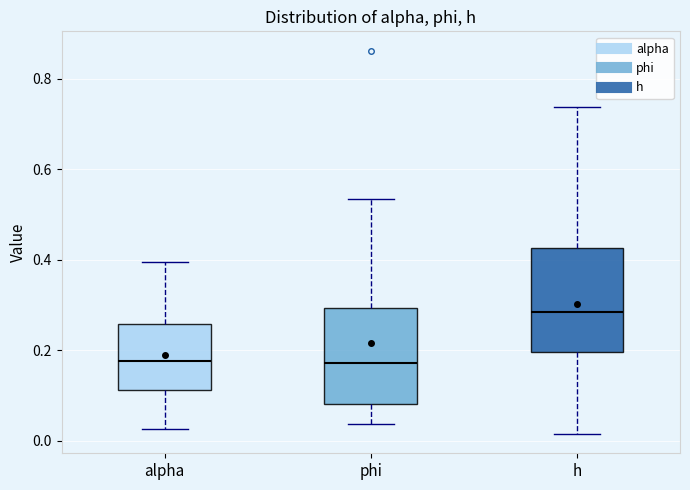

Reading left to right, transcribe this box plot: for each box, give where its median line is, the range the box spans, and where its two whiskers end, as read against the y-axis. The values are not printed on the chart, so give them approximately, as read against the axis.

alpha: median 0.18, box 0.12 to 0.26, whiskers 0.02 to 0.40
phi: median 0.18, box 0.08 to 0.30, whiskers 0.04 to 0.54
h: median 0.28, box 0.20 to 0.42, whiskers 0.02 to 0.74